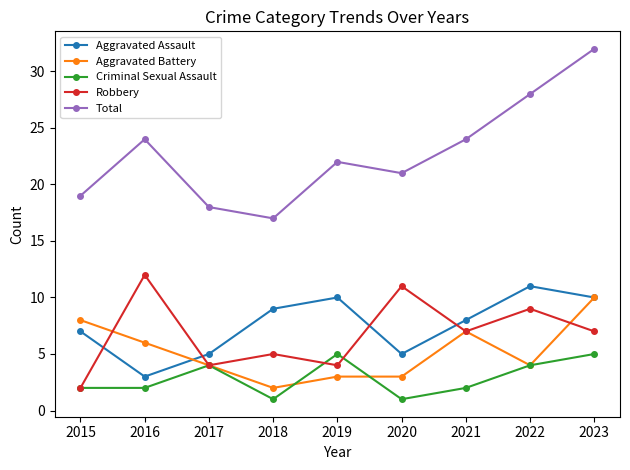

Which label corresponds to the largest value in the chart?

2023